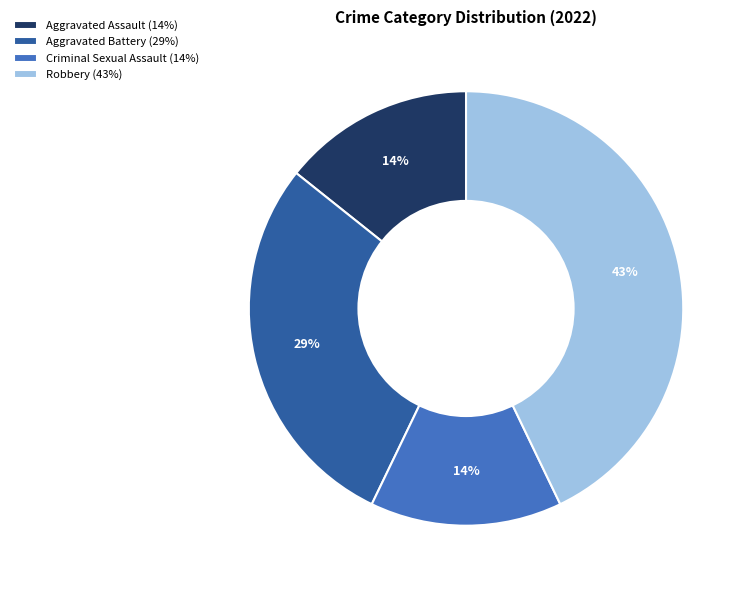

Count the number of slices in the pie.

4